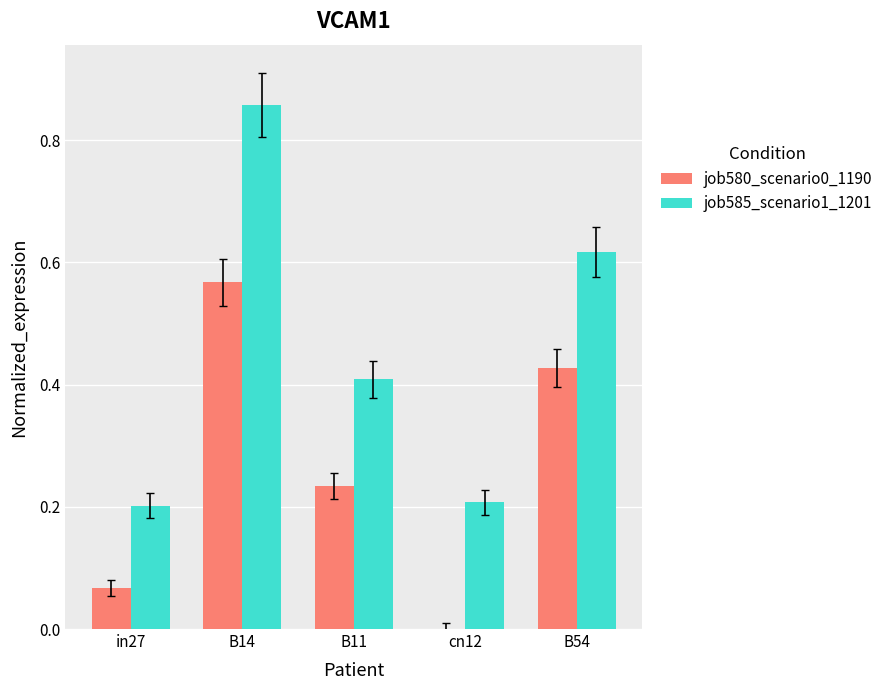

Which category has the highest value in the job585_scenario1_1201 series?

B14